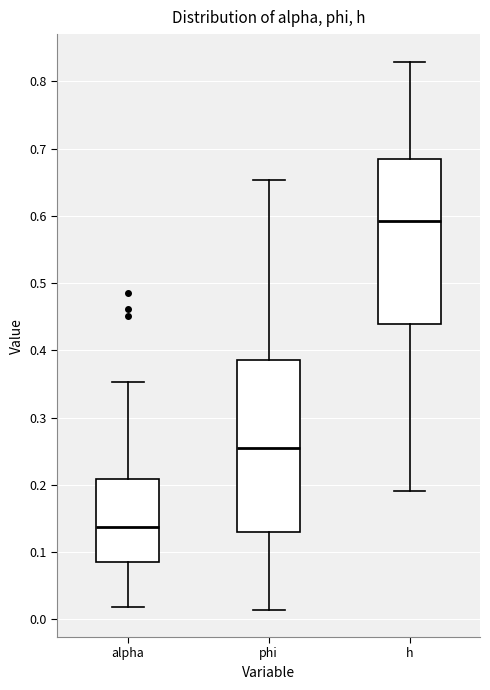

Reading left to right, read every box against the y-axis: the position of its median line, the range the box covers, and the ends of its whiskers. The values are not printed on the chart, so give them approximately, as read against the axis.

alpha: median 0.14, box 0.09 to 0.21, whiskers 0.02 to 0.35
phi: median 0.25, box 0.13 to 0.39, whiskers 0.01 to 0.65
h: median 0.59, box 0.44 to 0.68, whiskers 0.19 to 0.83